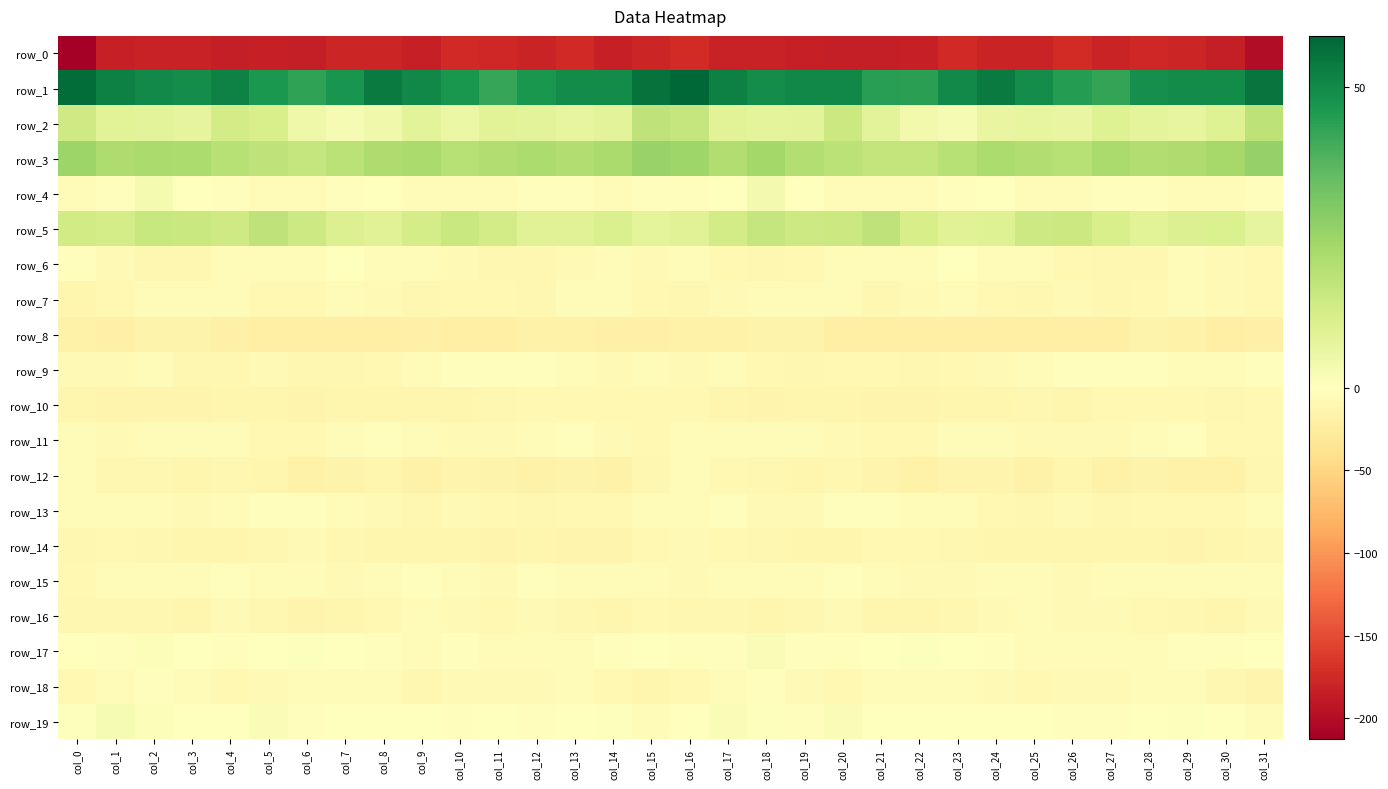

Reading right to left, list all the values displayed in this chart.

row_0: -199.8	-185.4	-177.9	-177.5	-180.1	-174.2	-180.4	-180.8	-176.1	-183.6	-185.0	-185.2	-182.8	-181.3	-181.7	-173.2	-178.3	-183.3	-176.0	-179.7	-177.7	-174.8	-183.0	-178.0	-178.0	-185.7	-184.3	-185.3	-181.2	-182.3	-182.9	-212.7
row_1: 55.2	49.4	49.5	48.8	42.8	44.7	49.2	53.7	50.2	44.1	44.3	50.5	50.4	48.9	52.1	58.4	55.5	49.4	49.6	47.0	42.3	46.8	50.6	53.8	47.4	43.3	46.3	51.8	49.2	49.8	52.2	57.0
row_2: 18.0	9.8	7.2	7.8	9.6	6.7	7.1	6.5	2.4	3.7	8.4	14.8	8.4	8.2	9.1	16.3	17.7	8.5	7.0	8.7	8.9	5.9	8.3	4.4	2.5	4.9	11.7	13.0	7.4	8.5	8.9	14.1
row_3: 26.2	23.1	21.1	20.7	21.9	19.3	20.8	21.8	19.6	16.5	16.6	18.7	20.4	23.3	20.6	24.4	26.0	22.2	20.6	21.7	20.6	19.5	22.0	21.2	18.3	16.1	17.6	19.2	21.5	22.3	21.3	24.8
row_4: -2.9	-4.5	-4.2	-2.4	-3.0	-5.0	-5.8	-0.6	-2.1	-4.6	-5.5	-5.1	-1.0	3.3	-0.2	-2.5	-2.2	-5.3	-3.1	-2.3	-3.9	-5.7	-4.0	-0.3	-3.2	-4.9	-6.0	-3.3	0.4	3.2	-2.0	-4.3
row_5: 7.4	10.6	10.3	8.9	11.6	14.9	14.6	9.7	9.4	12.1	17.6	15.0	14.6	16.3	13.0	9.3	7.9	11.1	9.4	9.6	13.0	15.4	12.7	9.2	10.2	14.4	17.4	13.9	15.5	15.6	12.7	13.6
row_6: -9.4	-7.1	-5.6	-10.2	-11.1	-9.8	-3.8	-5.2	-1.5	-3.8	-5.8	-4.5	-9.6	-11.1	-8.9	-6.0	-7.7	-5.8	-7.5	-10.4	-11.6	-7.3	-3.9	-4.3	-0.8	-6.0	-4.7	-5.9	-10.8	-10.4	-7.6	-3.3
row_7: -8.3	-7.2	-4.9	-9.7	-10.6	-8.2	-10.1	-9.1	-5.2	-7.1	-10.2	-5.6	-4.0	-4.5	-6.9	-10.9	-9.8	-5.6	-6.4	-10.7	-9.7	-8.3	-10.8	-7.3	-5.0	-8.7	-9.5	-3.6	-4.4	-4.6	-9.0	-12.0
row_8: -19.2	-20.4	-17.7	-16.3	-20.0	-21.2	-20.6	-20.3	-20.2	-21.4	-21.0	-20.5	-16.3	-15.1	-17.3	-17.7	-18.4	-19.7	-16.7	-17.2	-21.0	-21.3	-19.8	-20.8	-20.4	-21.0	-21.3	-18.9	-15.7	-15.1	-18.7	-18.0
row_9: -3.1	-6.3	-6.6	-3.1	-1.7	-2.5	-3.9	-7.5	-9.7	-10.9	-9.5	-8.8	-11.0	-8.4	-6.0	-7.3	-4.1	-7.0	-5.5	-1.9	-2.3	-2.7	-5.1	-8.9	-10.0	-11.2	-8.1	-10.1	-10.8	-6.6	-6.9	-8.1
row_10: -9.7	-10.9	-8.9	-9.3	-9.7	-11.9	-11.4	-12.2	-12.3	-14.1	-14.0	-11.6	-12.7	-13.7	-13.2	-9.9	-9.0	-9.8	-9.3	-8.8	-10.9	-11.8	-11.8	-12.1	-12.7	-14.7	-12.9	-11.7	-13.4	-13.5	-13.5	-11.8
row_11: -9.4	-9.9	-2.9	-3.5	-7.8	-7.4	-7.1	-3.4	-3.7	-9.2	-9.2	-7.5	-5.0	-4.0	-5.3	-5.1	-9.0	-7.0	-2.3	-5.4	-7.7	-7.4	-6.1	-2.5	-5.7	-9.8	-9.1	-6.1	-4.7	-3.9	-6.7	-5.6
row_12: -11.4	-16.7	-17.3	-16.1	-17.0	-13.0	-16.9	-14.6	-13.3	-17.7	-14.2	-10.2	-12.2	-11.2	-9.5	-6.5	-10.0	-18.0	-16.2	-17.1	-15.0	-13.8	-17.4	-12.6	-15.6	-17.1	-12.5	-10.1	-12.6	-10.4	-10.0	-6.0
row_13: -6.5	-9.0	-9.4	-9.3	-10.1	-6.7	-10.6	-8.6	-5.4	-3.8	-2.3	-2.4	-6.9	-6.6	-3.2	-3.6	-6.1	-9.6	-9.0	-10.3	-8.5	-7.7	-10.7	-7.1	-4.7	-3.3	-1.8	-3.3	-8.1	-5.1	-4.1	-4.7
row_14: -10.6	-12.8	-14.8	-12.8	-12.9	-12.7	-11.9	-12.3	-11.6	-9.1	-8.4	-13.0	-12.6	-10.4	-9.4	-7.8	-9.3	-13.8	-14.6	-12.1	-13.6	-12.1	-11.9	-12.4	-10.9	-7.6	-10.4	-13.3	-11.6	-10.3	-9.6	-10.2
row_15: -3.9	-3.9	-4.7	-3.5	-4.6	-7.6	-3.3	-3.4	-7.6	-7.0	-6.3	-2.8	-3.9	-5.0	-4.8	-7.3	-4.5	-4.3	-4.8	-2.6	-6.8	-6.5	-2.1	-5.2	-8.2	-6.1	-5.8	-2.3	-4.5	-5.1	-5.3	-8.3
row_16: -8.0	-11.8	-10.8	-8.8	-8.2	-8.2	-6.3	-7.6	-10.7	-13.2	-12.1	-6.8	-10.7	-12.4	-10.1	-10.4	-9.0	-11.9	-10.0	-8.2	-8.6	-7.5	-6.1	-8.9	-11.9	-13.3	-10.2	-6.7	-12.7	-11.4	-10.4	-11.4
row_17: -0.8	-2.5	-2.7	-5.3	-5.7	-3.6	-3.7	-2.6	-0.7	0.8	-0.6	-3.1	-1.9	1.5	-2.0	-2.8	-1.5	-2.5	-3.4	-6.2	-4.7	-3.3	-3.8	-1.9	0.2	0.5	-1.6	-2.6	-1.0	1.2	-3.2	-1.2
row_18: -13.9	-11.2	-6.1	-5.5	-7.9	-6.8	-9.6	-8.3	-4.8	-5.5	-6.1	-9.3	-7.2	-1.7	-4.9	-9.5	-13.2	-9.0	-5.2	-6.8	-7.0	-7.6	-10.6	-6.2	-4.7	-5.9	-7.0	-9.5	-4.7	-2.3	-6.2	-9.1
row_19: -3.5	-0.6	0.8	-1.4	-1.9	-1.7	-1.2	-1.3	-0.5	-1.6	0.1	1.7	-2.5	0.8	1.7	-1.6	-4.9	0.6	0.1	-2.0	-1.5	-1.8	-1.4	-0.8	-0.6	-2.1	1.8	-0.5	-1.3	1.3	2.6	0.6